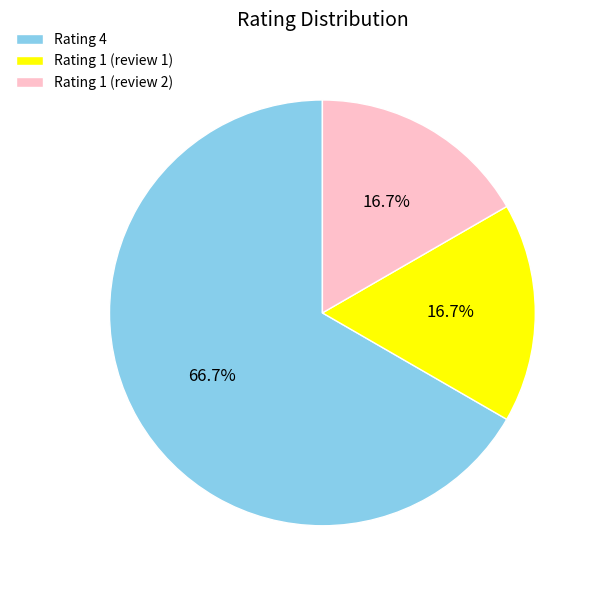

What is the ratio of the value at Rating 1 (review 2) to the value at Rating 1 (review 1)?

1.0